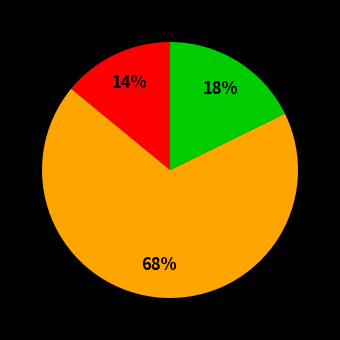

Does any single category account for the majority?

Yes